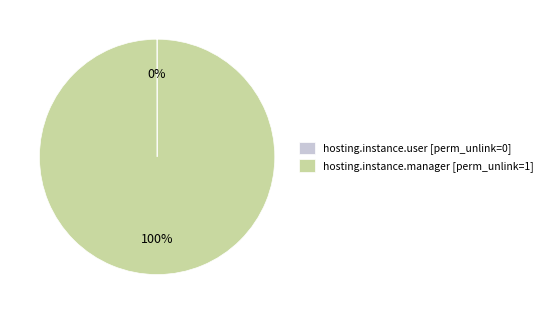

Is there a majority slice in this chart?

Yes